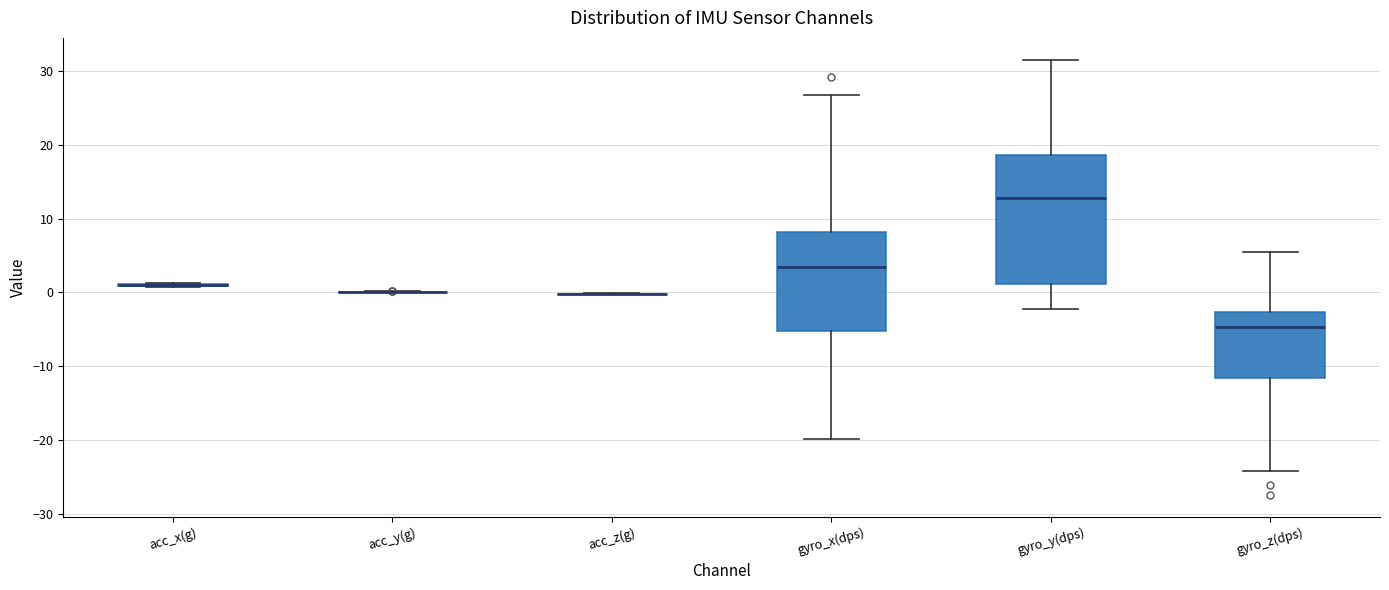

Reading left to right, transcribe this box plot: for each box, give where its median line is, the range the box spans, and where its two whiskers end, as read against the y-axis. The values are not printed on the chart, so give them approximately, as read against the axis.

acc_x(g): box collapsed to a line at 1, whiskers 1 to 1
acc_y(g): box collapsed to a line at 0, whiskers 0 to 0
acc_z(g): box collapsed to a line at 0, whiskers 0 to 0
gyro_x(dps): median 3, box -5 to 8, whiskers -20 to 27
gyro_y(dps): median 13, box 1 to 19, whiskers -2 to 32
gyro_z(dps): median -5, box -12 to -3, whiskers -24 to 6